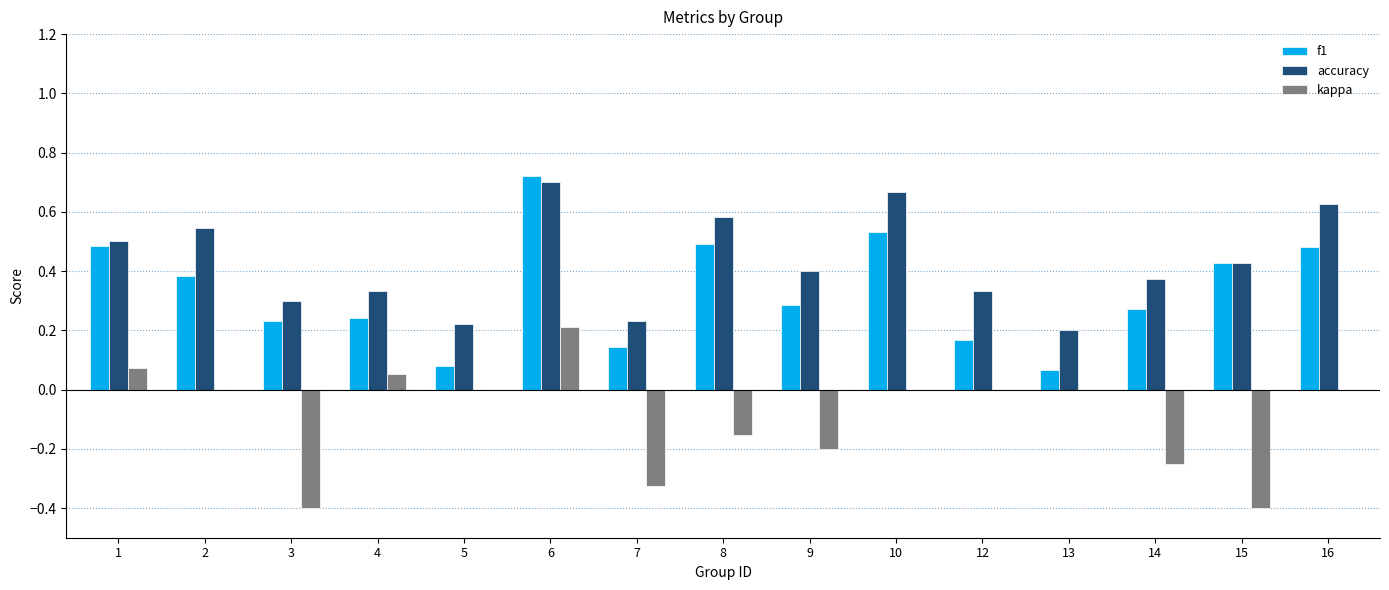

Rank the series at 13 from lowest to highest value.

kappa, f1, accuracy